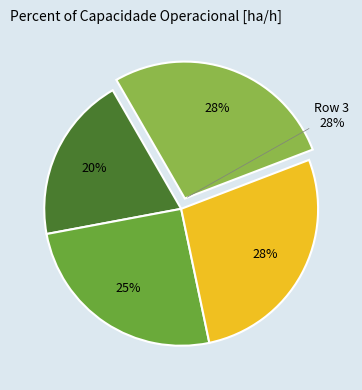

Which category has the biggest portion of the pie?

Row 2